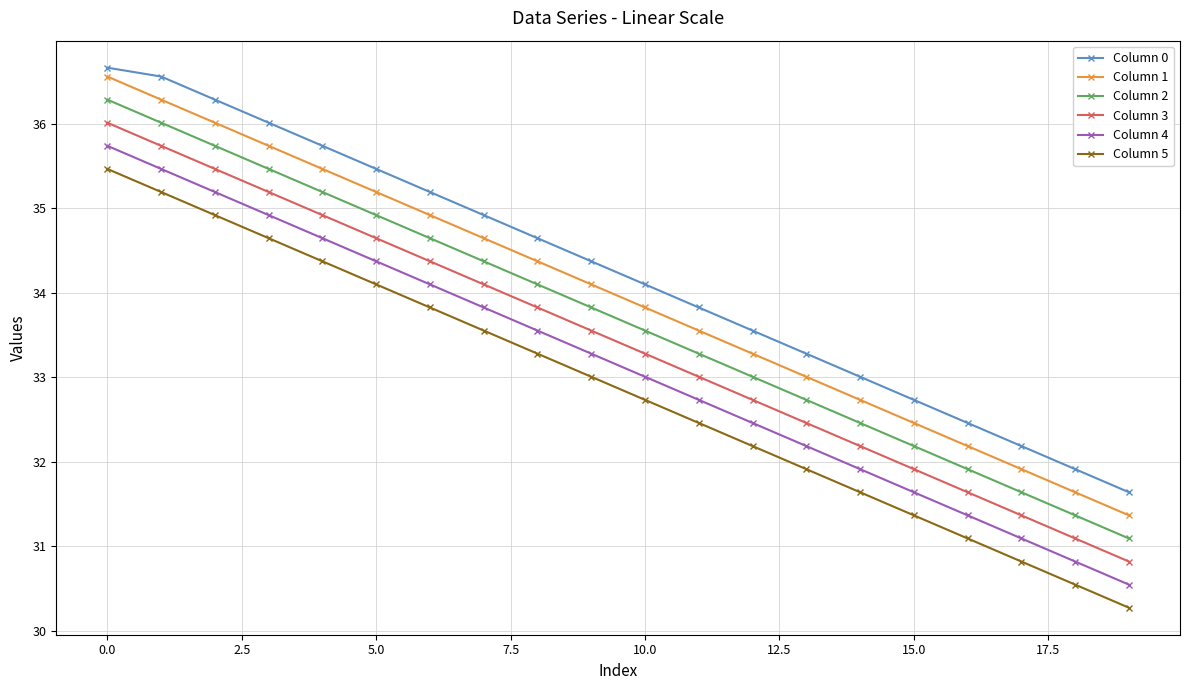

At how many categories does at least one series exceed 31?

20